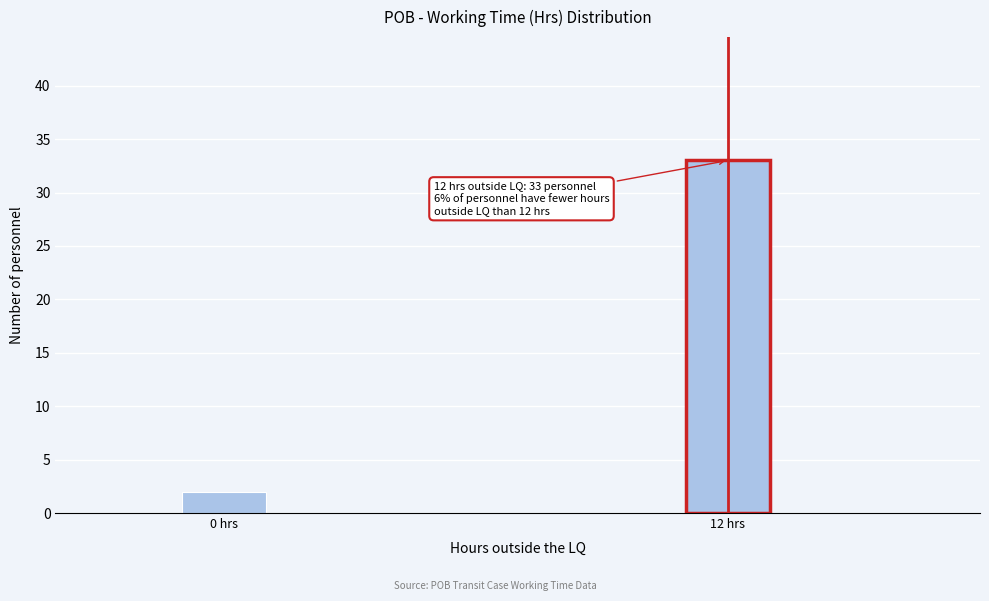

Reading right to left, what are all the values shown in this chart?

33	2